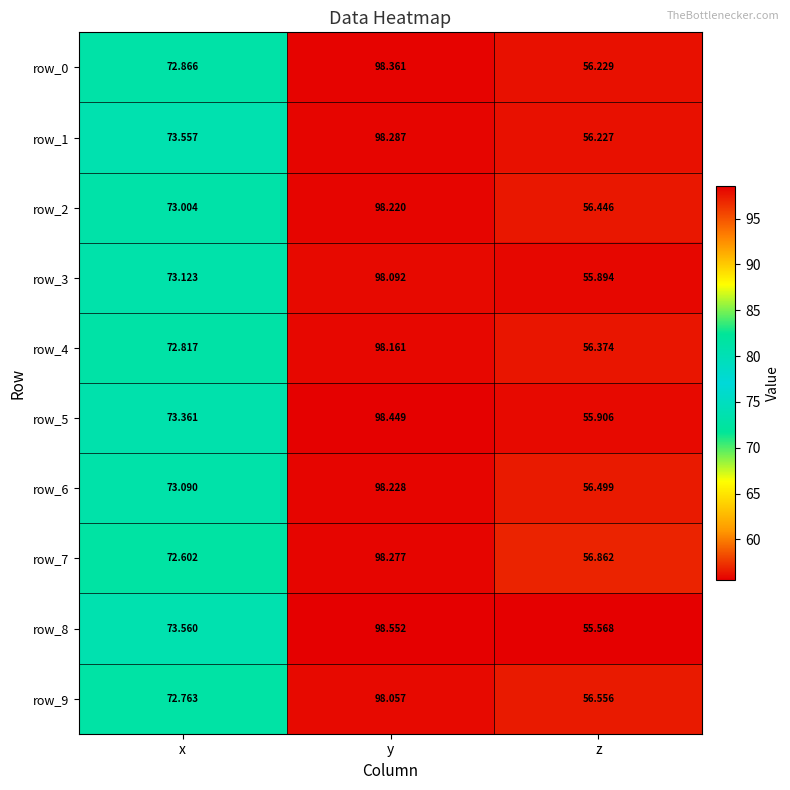

Reading left to right, what are all the values shown in this chart?

row_0: 72.9	98.4	56.2
row_1: 73.6	98.3	56.2
row_2: 73.0	98.2	56.4
row_3: 73.1	98.1	55.9
row_4: 72.8	98.2	56.4
row_5: 73.4	98.4	55.9
row_6: 73.1	98.2	56.5
row_7: 72.6	98.3	56.9
row_8: 73.6	98.6	55.6
row_9: 72.8	98.1	56.6